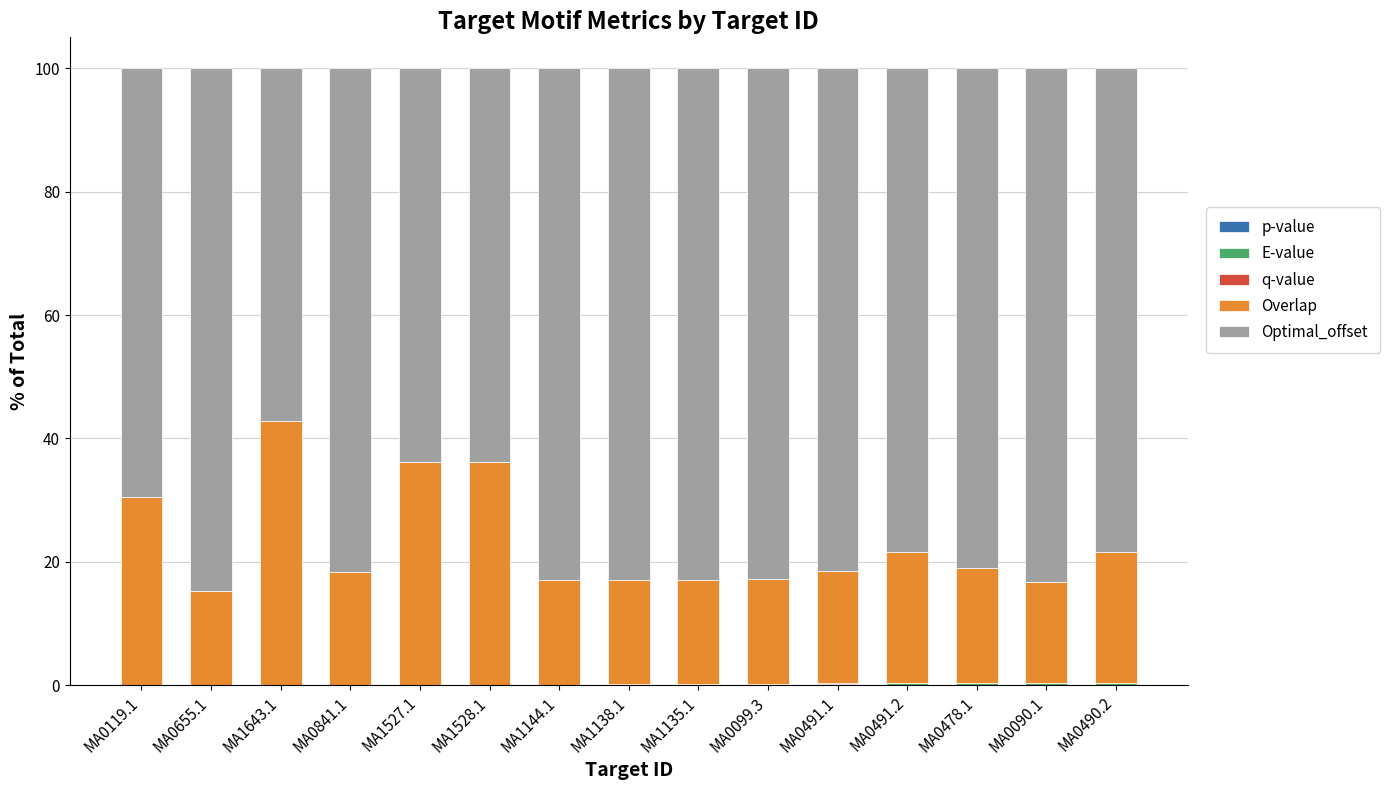

Does the chart contain stacked bars?

Yes